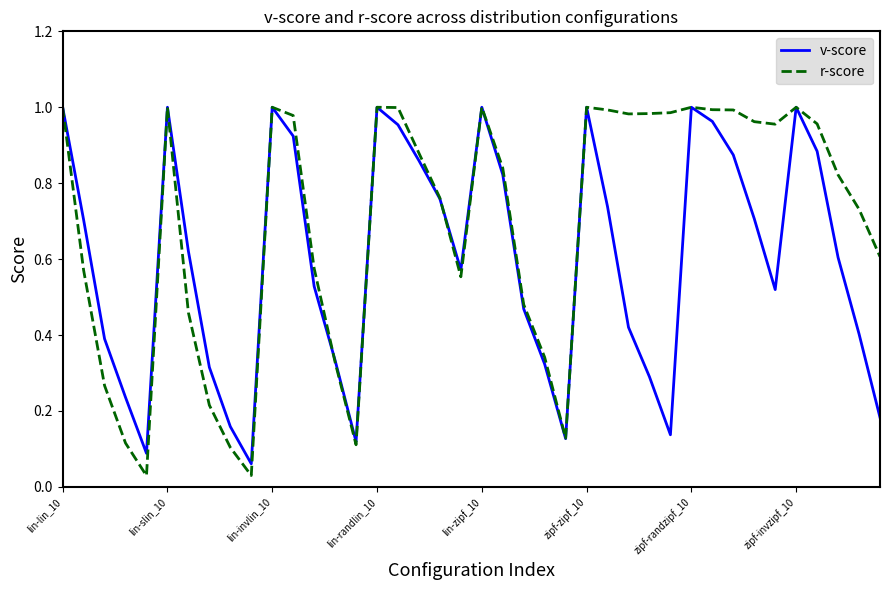

Rank the series by their average value, from lowest to highest.

v-score, r-score